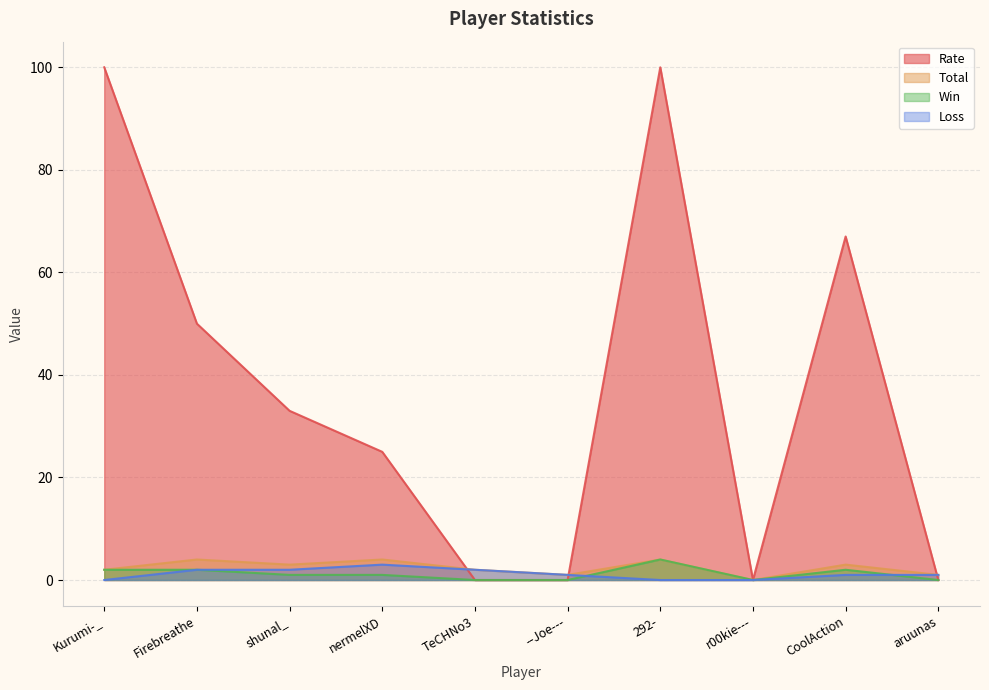

How many values in Total are above zero?

9